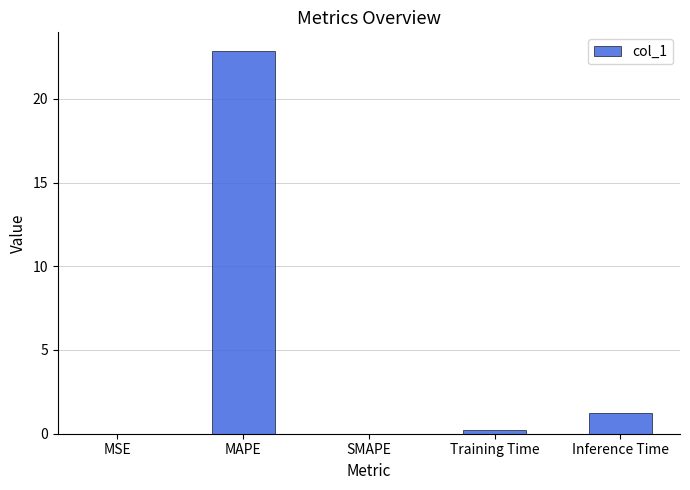

Is it true that the value at MAPE is 12.8?

False